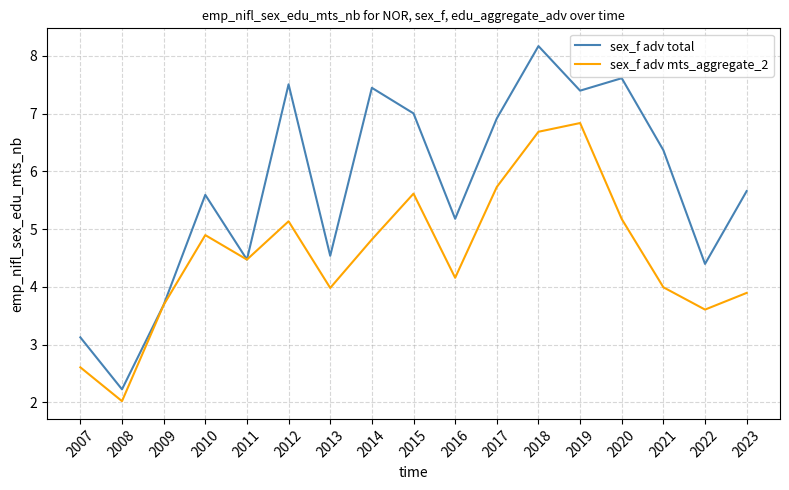

Is the value of sex_f adv mts_aggregate_2 at 2008 greater than the value of sex_f adv total at 2020?

No